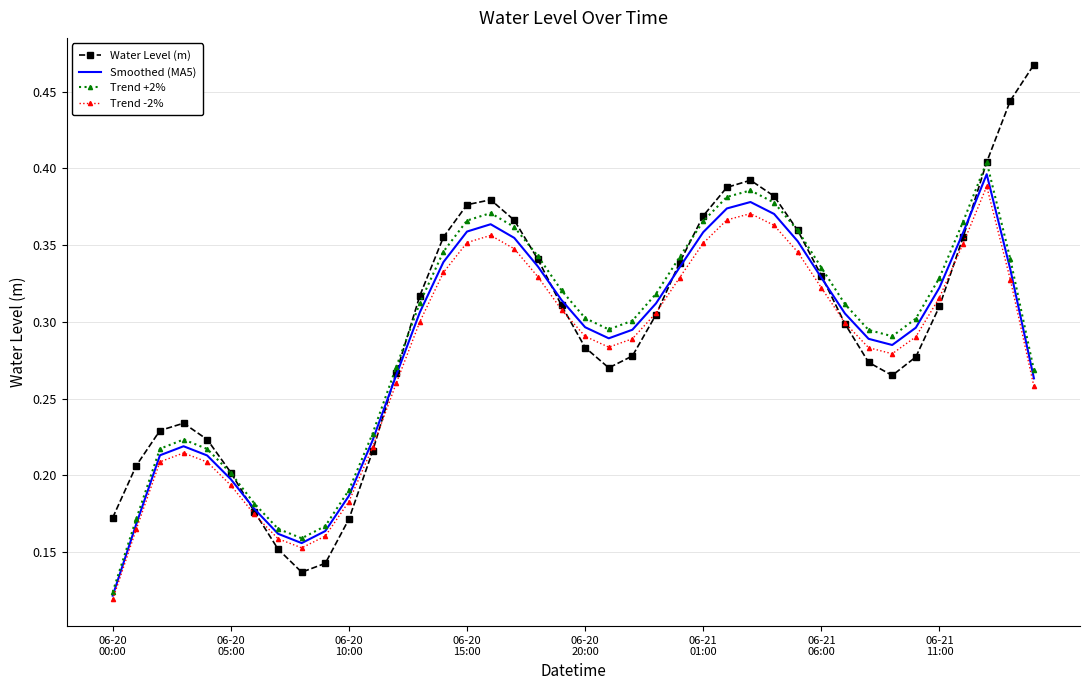

How many interior local peaks does the Water Level (m) series have?

3